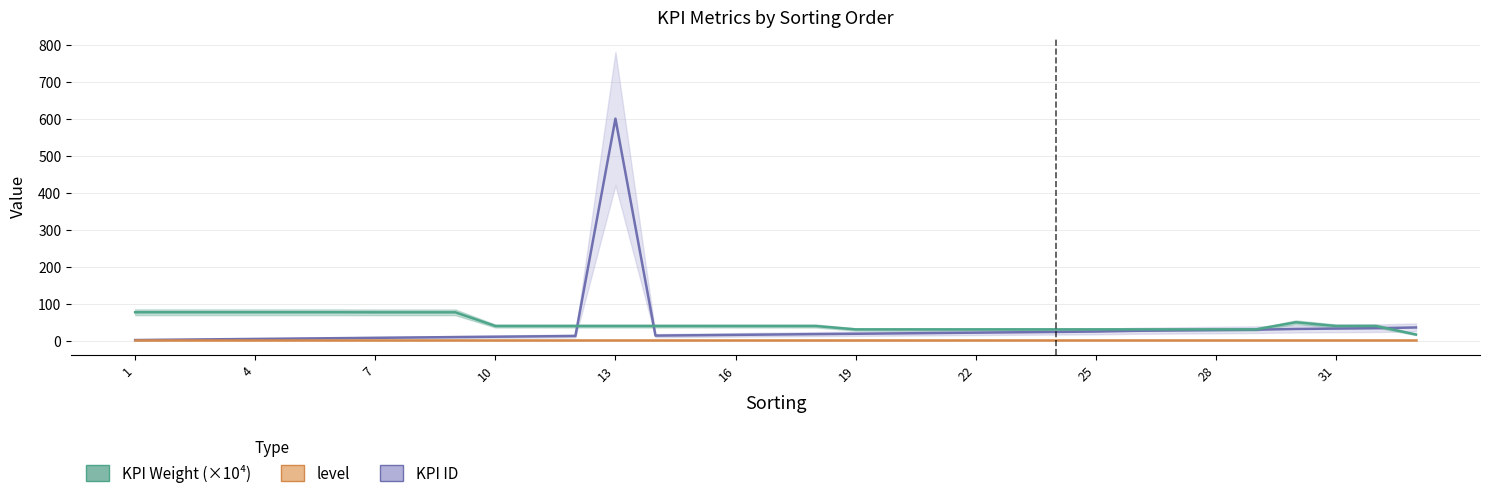

The KPI ID series shows 0.8 at 3. True or false?

False